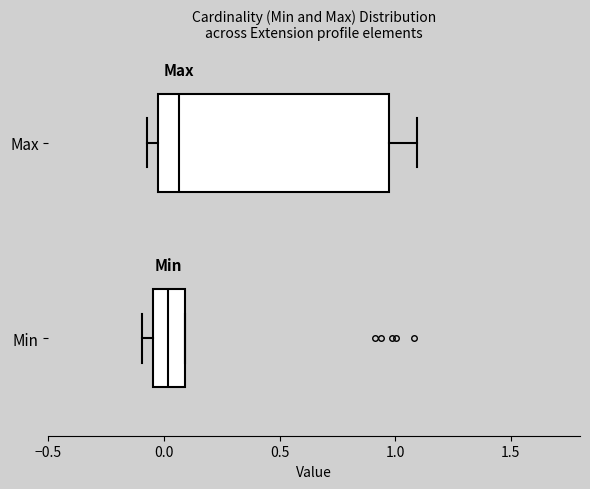

Where is the left edge of the box for Min on the x-axis? The values are not printed on the chart, so give them approximately, as read against the axis.

-0.05